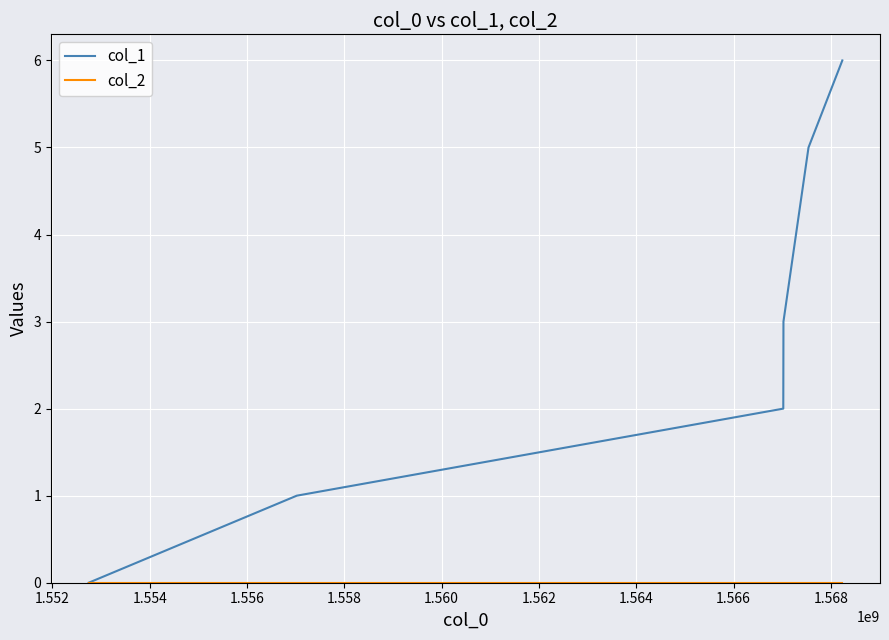

Which series has the widest spread of values?

col_1